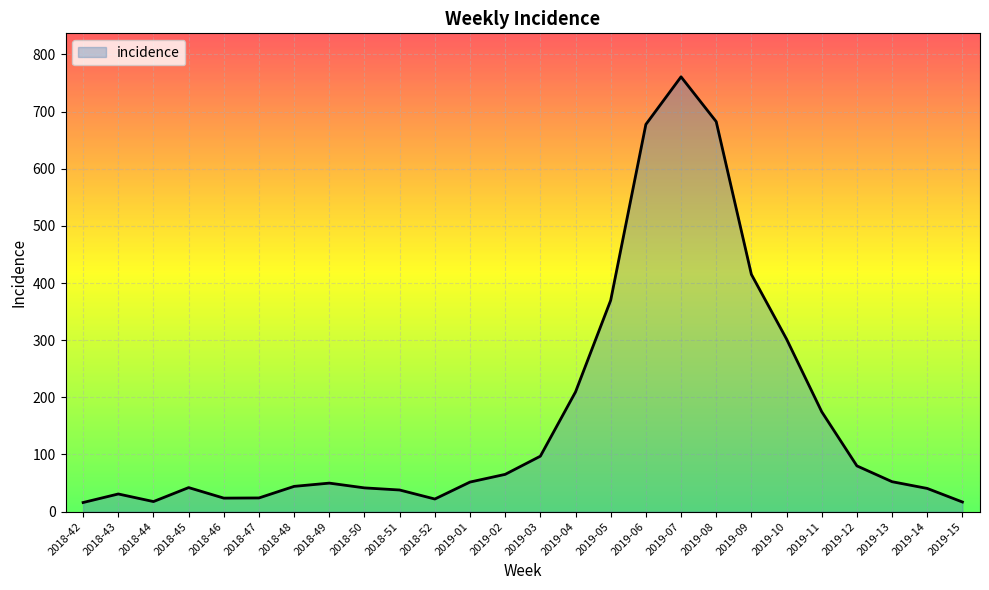

Count the number of categories in the chart.

26